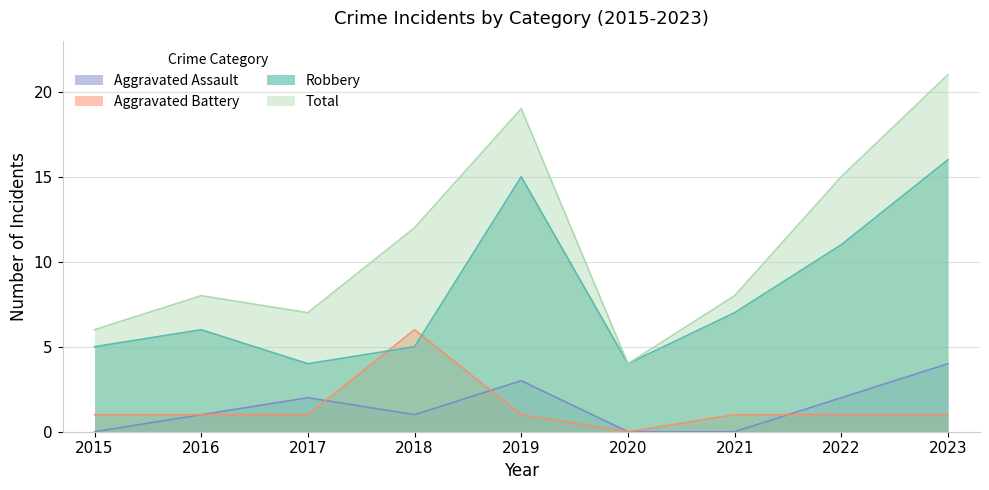

True or false: Robbery has a value of 21 at 2023.

False